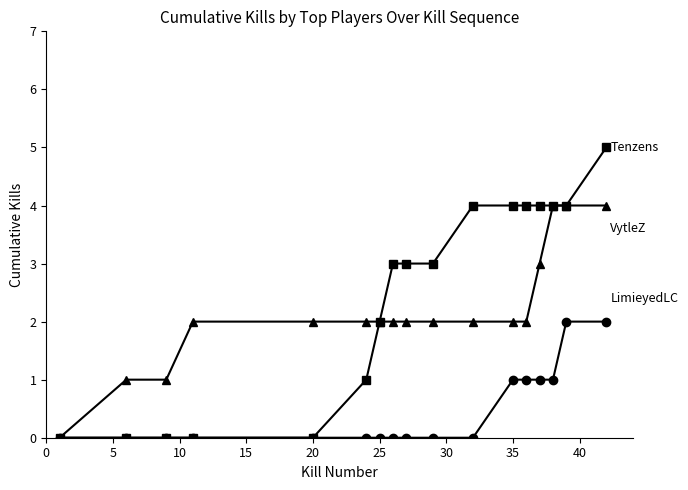

What is the greatest value displayed?

5